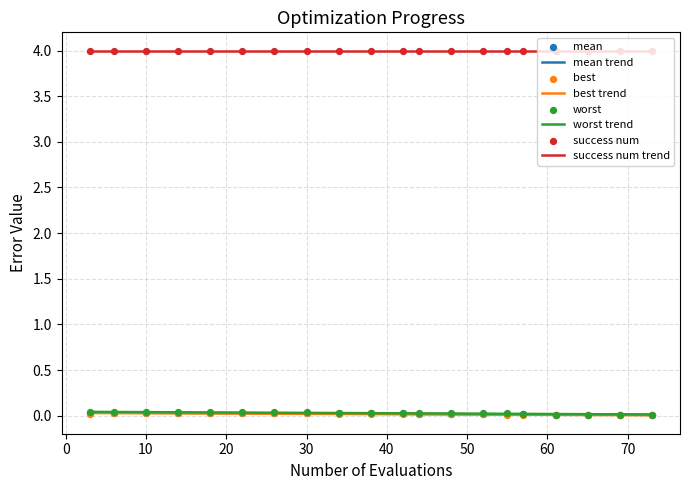

At which category is the sum across all series the highest?

6